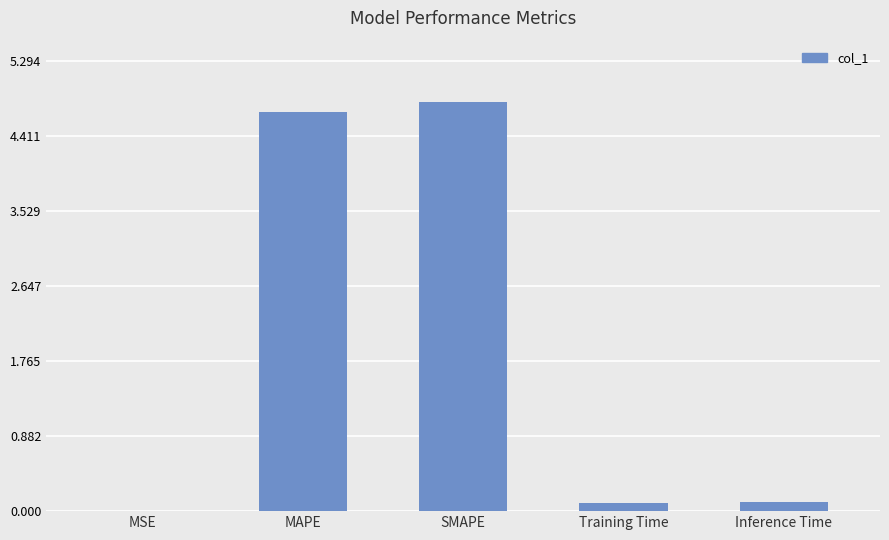

Which label corresponds to the largest value in the chart?

SMAPE